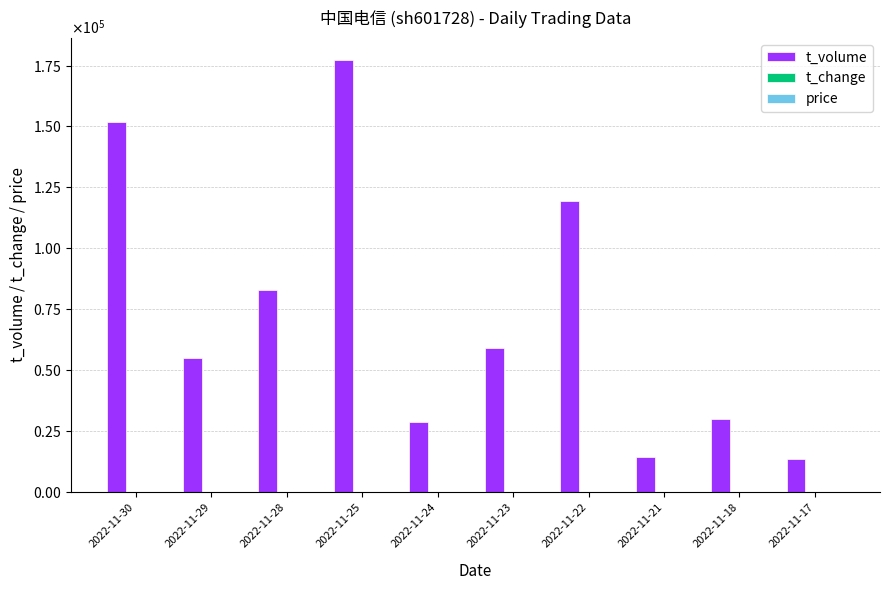

The t_change series shows 1.8 at 2022-11-30. True or false?

True